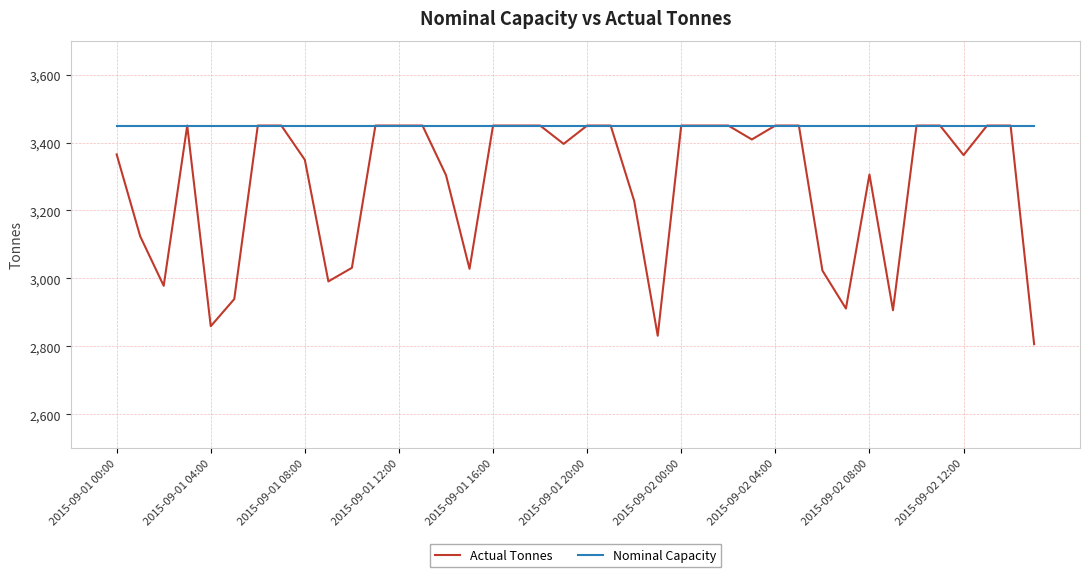

What is the maximum value for Actual Tonnes?

3450